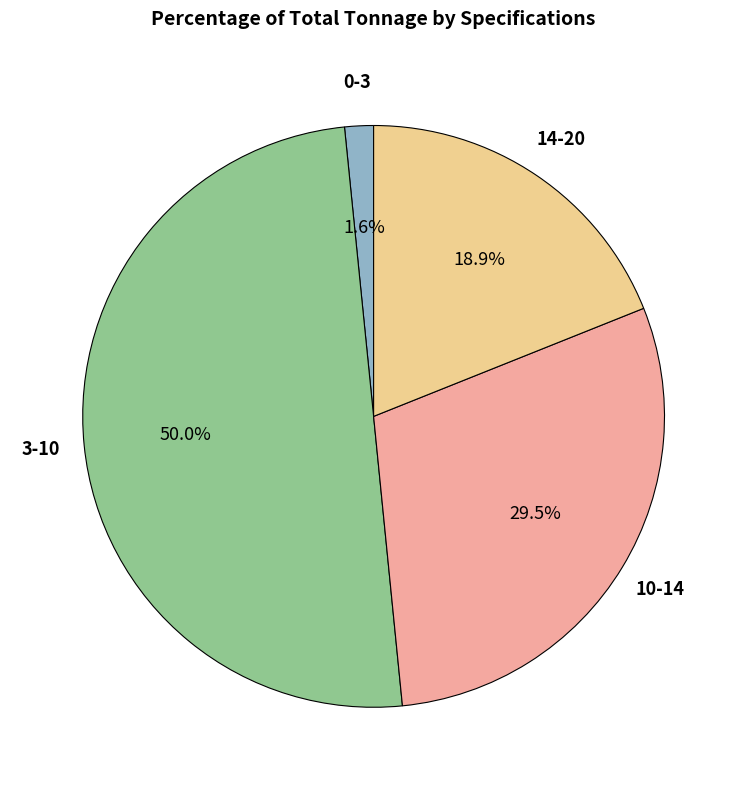

Is the sum of 3-10 and 14-20 greater than half?

Yes